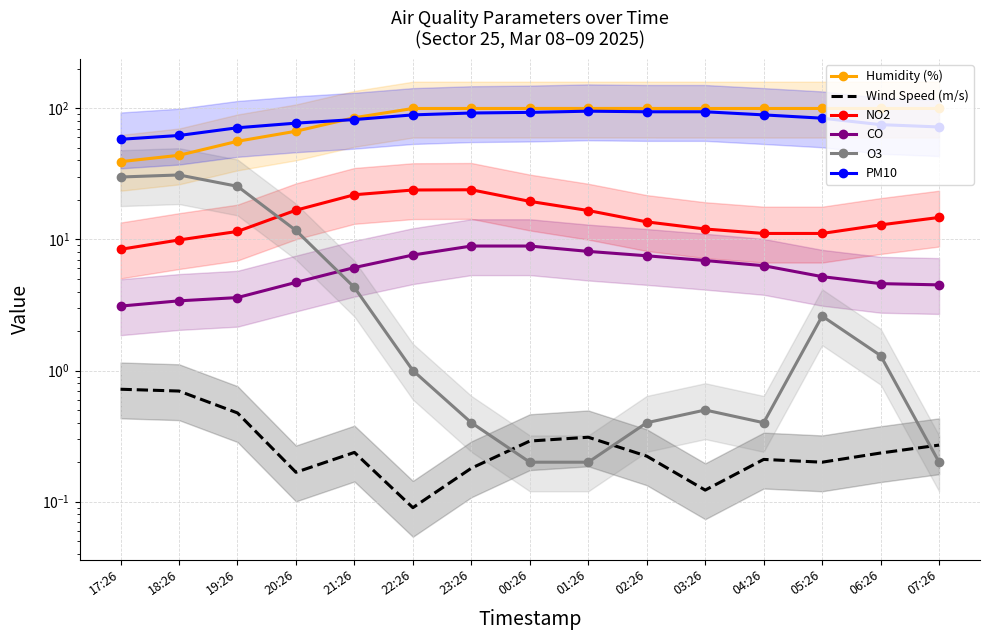

What is the total value across all series at 06:26?

193.6